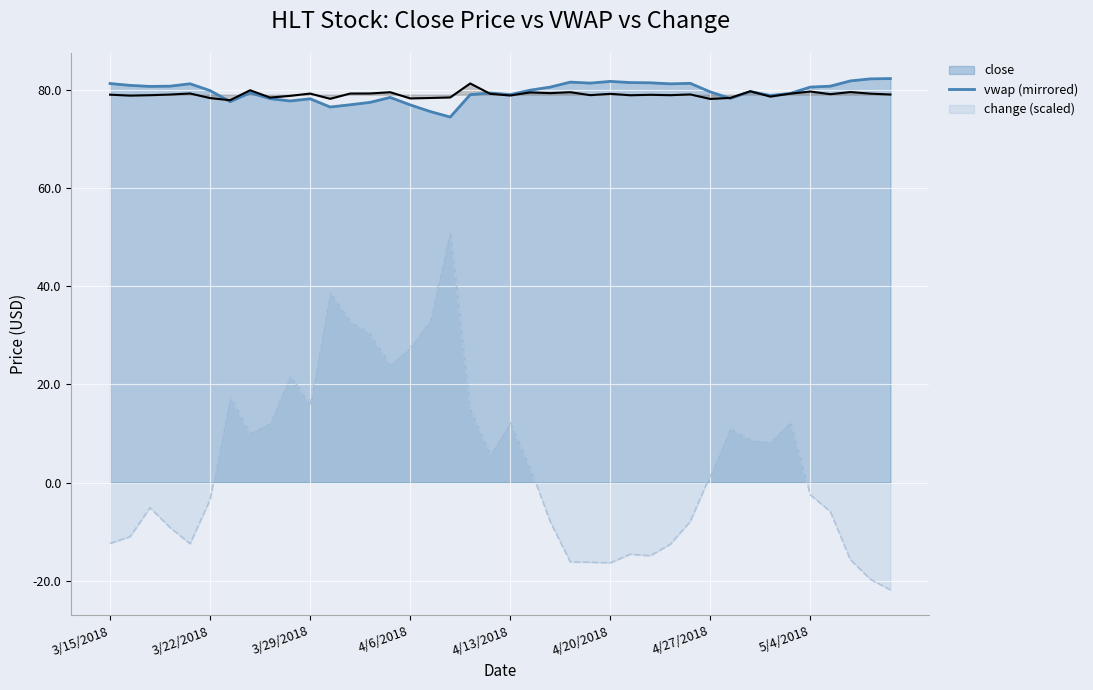

What is the spread (max minus min) of values at 4/13/2018?

66.8